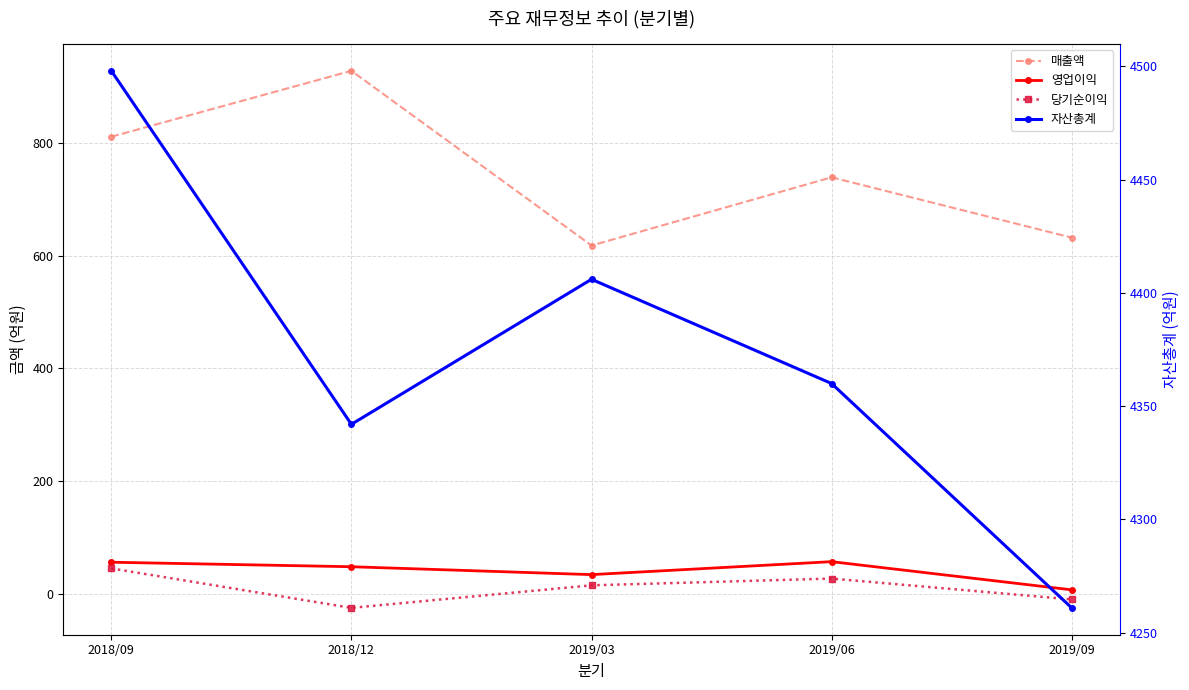

In 영업이익, how many points are higher than both neighbors (excluding endpoints)?

1